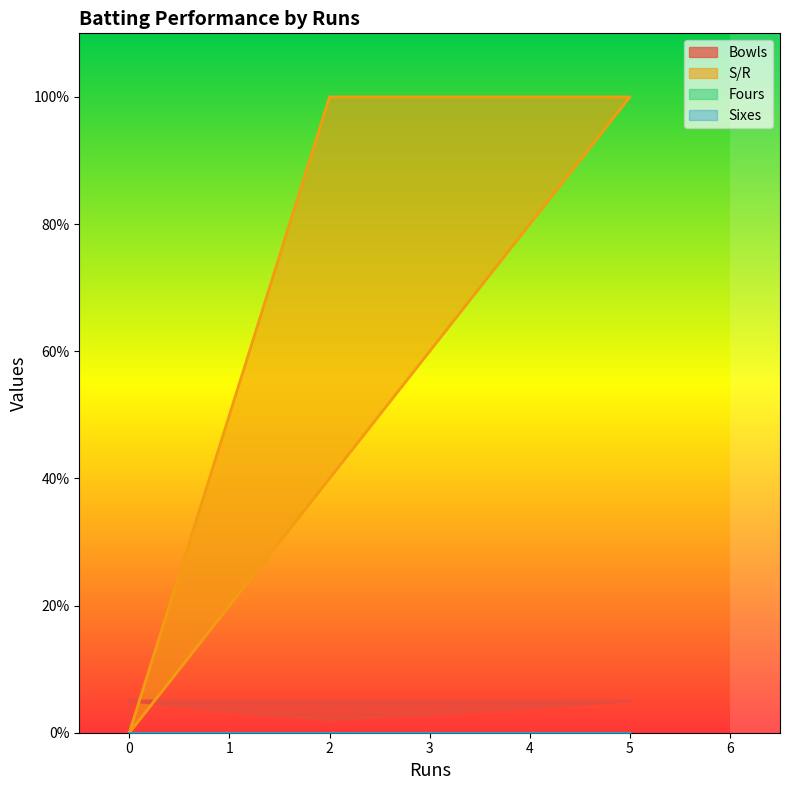

At how many categories does at least one series exceed 23?

2